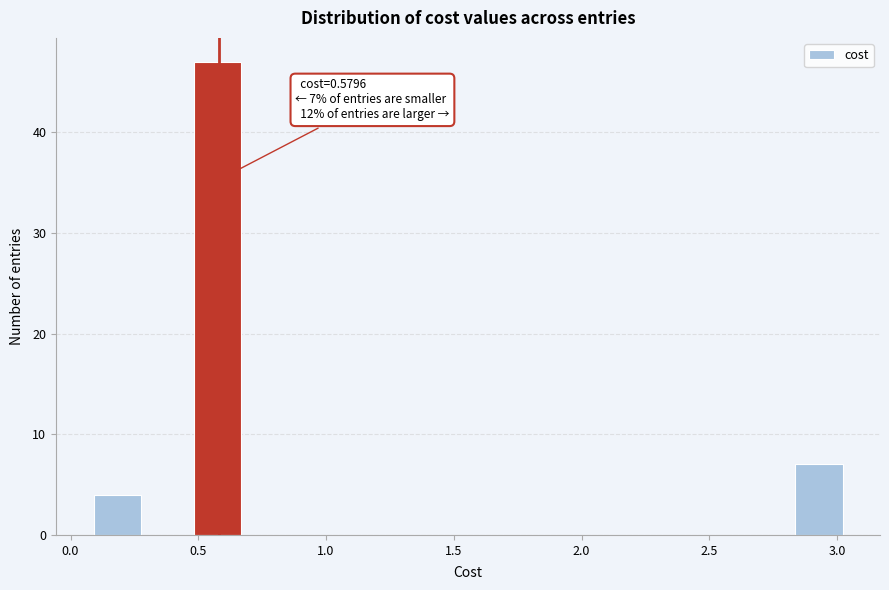

Around what value on the x-axis is the tallest bar? Give the approximate position of its centre, as read against the axis.

0.60